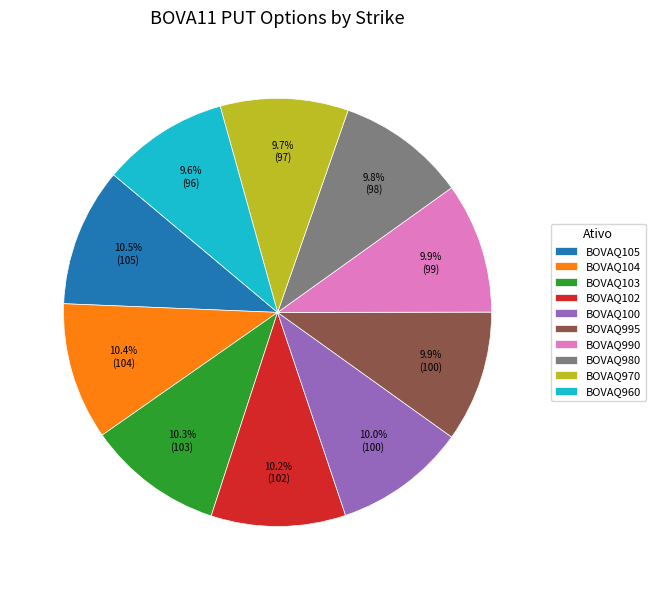

Approximately how many times larger is the value at BOVAQ100 compared to BOVAQ995?

1.0